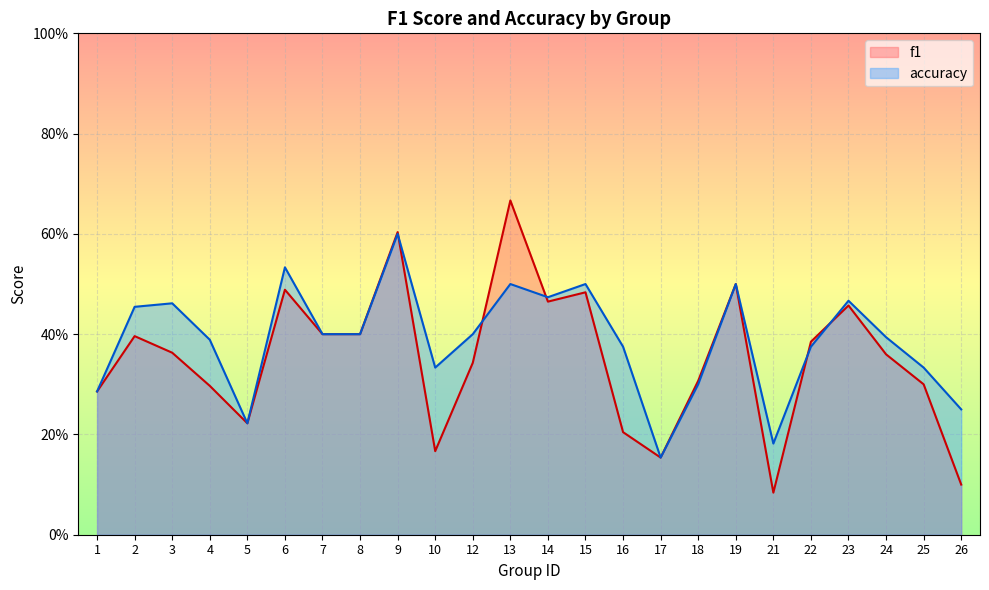

Count the number of categories in the chart.

24